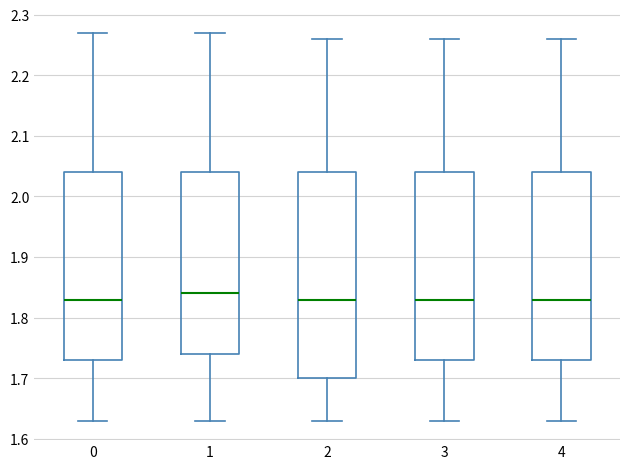

Comparing the boxes themselves (not the whiskers), which one is the tallest?

2